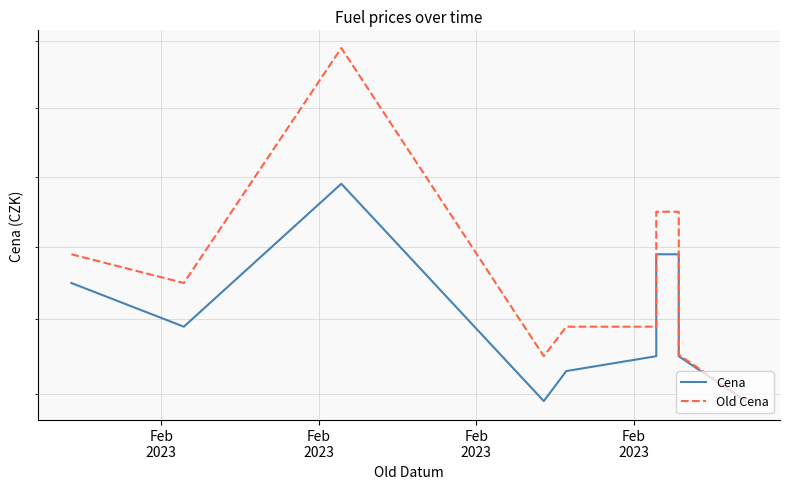

What is the sum of the Cena values at Feb
2023 and Feb
2023?

76.4